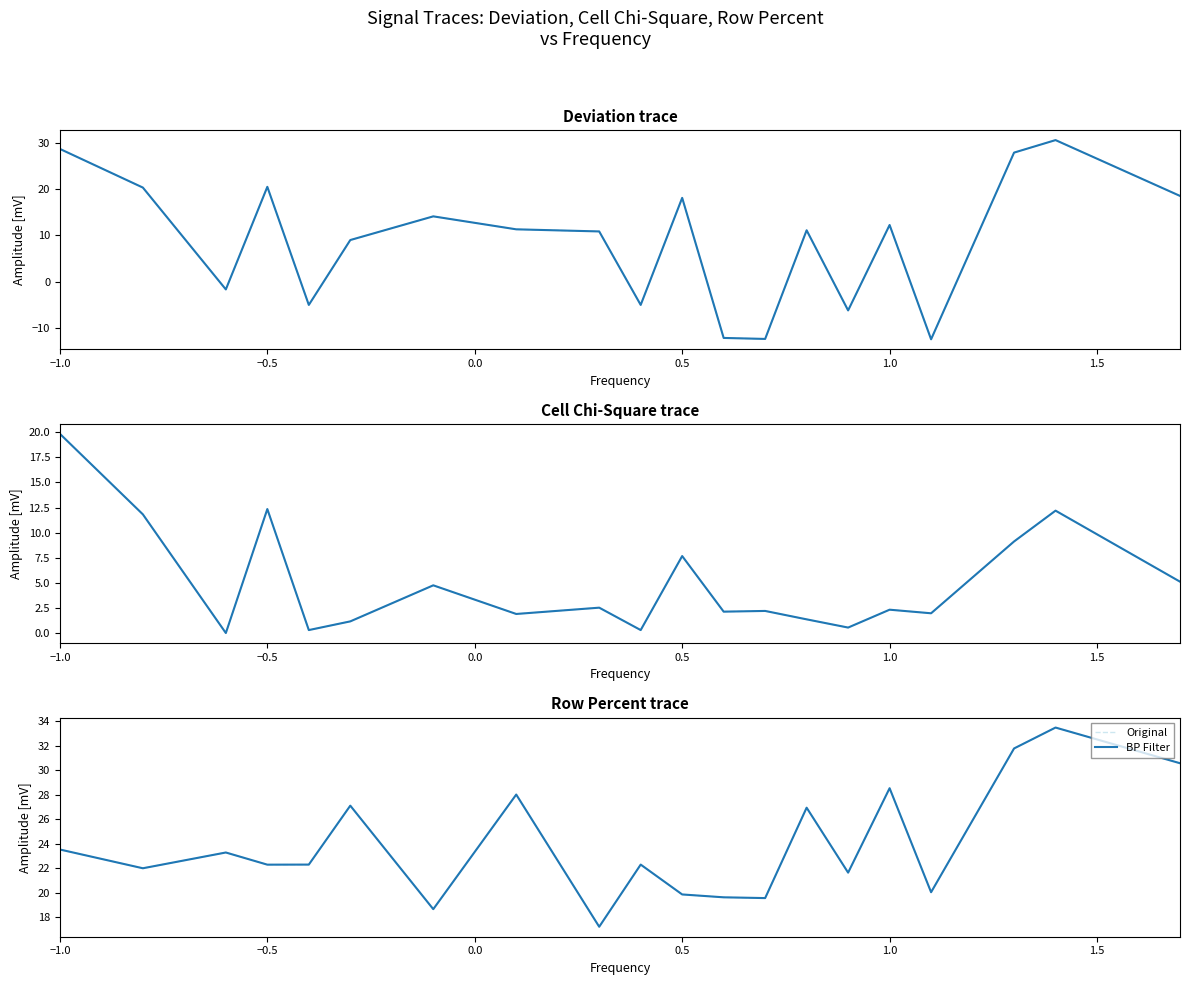

True or false: Original and BP Filter cross at least once.

False